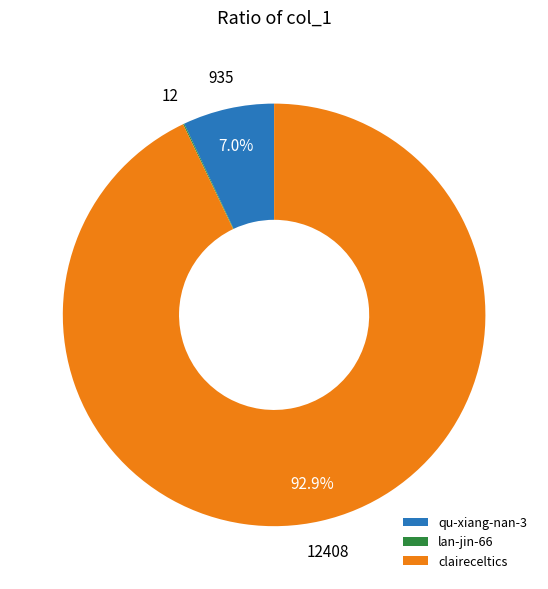

What is the largest slice in the pie chart?

claireceltics